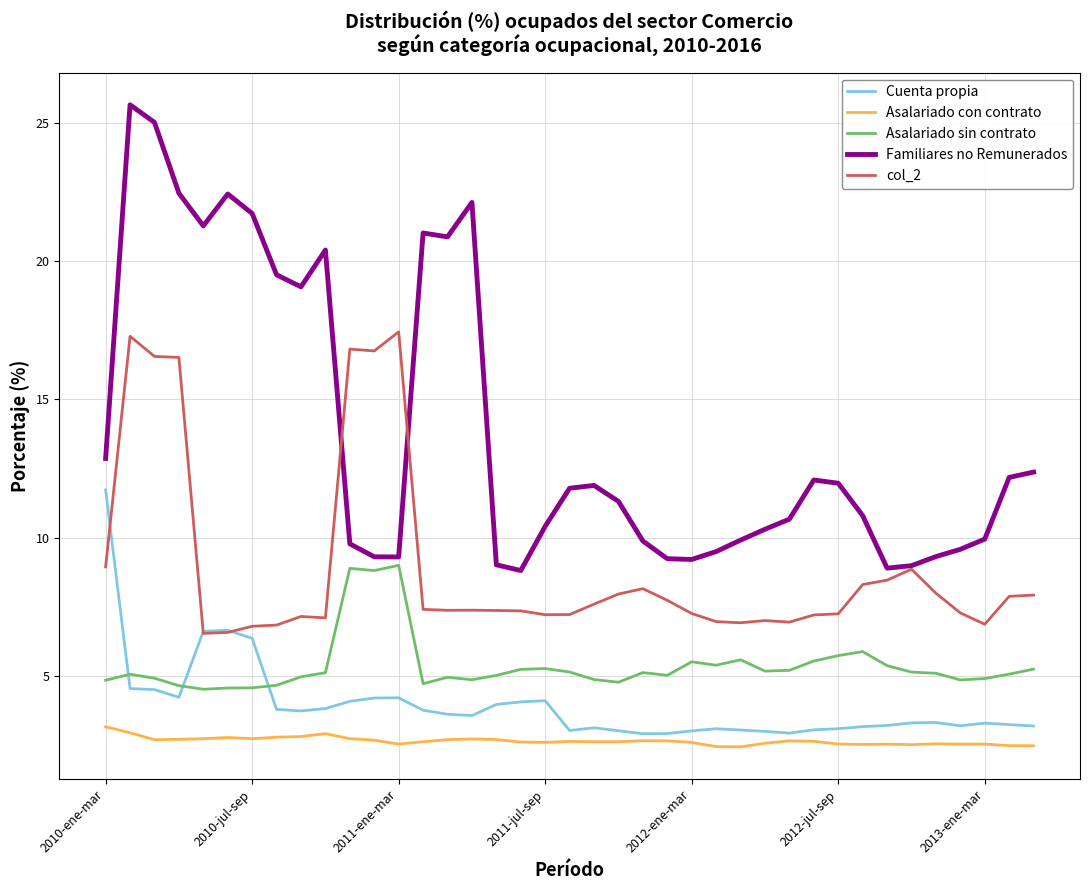

What are all the series names shown in the legend?

Cuenta propia, Asalariado con contrato, Asalariado sin contrato, Familiares no Remunerados, col_2